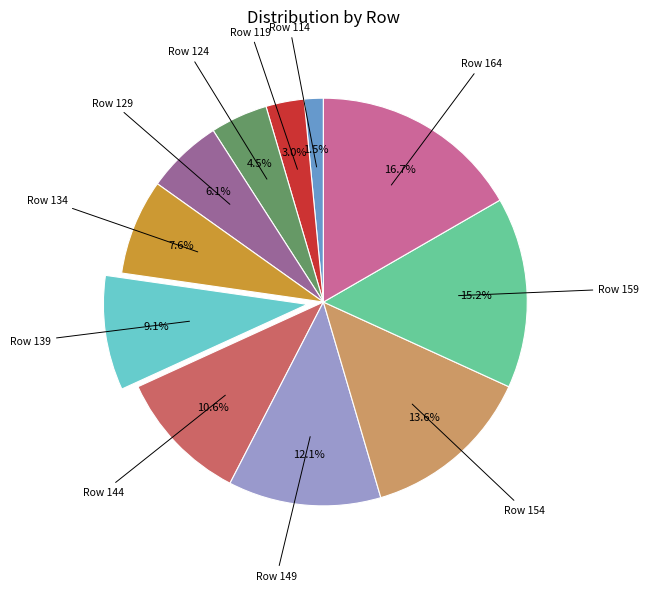

Combined, what portion of the pie is Row 149 and Row 114?

13.6%